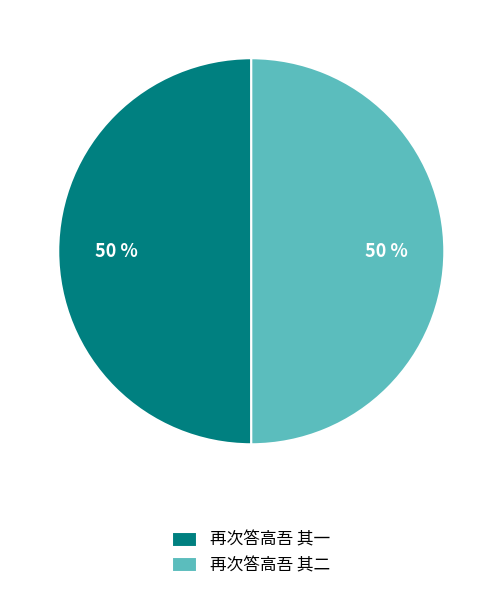

What is the ratio of the value at 再次答高吾 其一 to the value at 再次答高吾 其二?

1.0